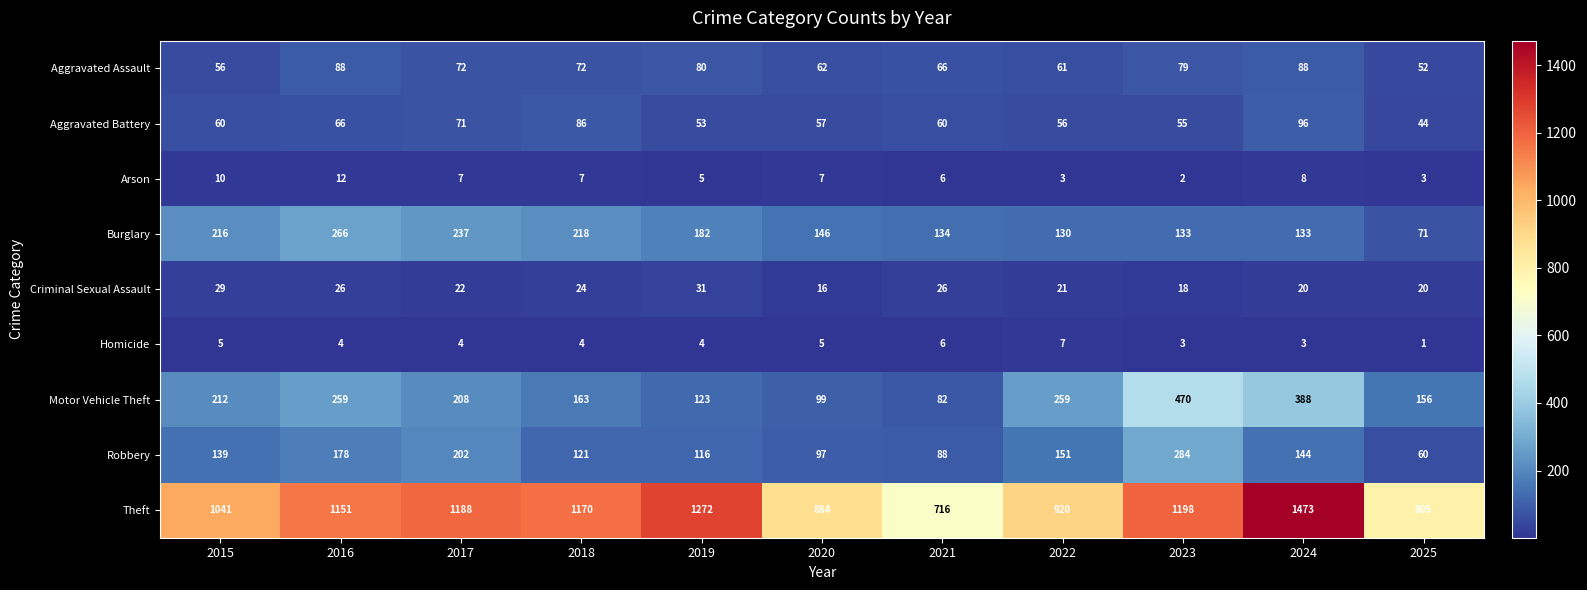

The Arson series shows 10 at 2015. True or false?

True